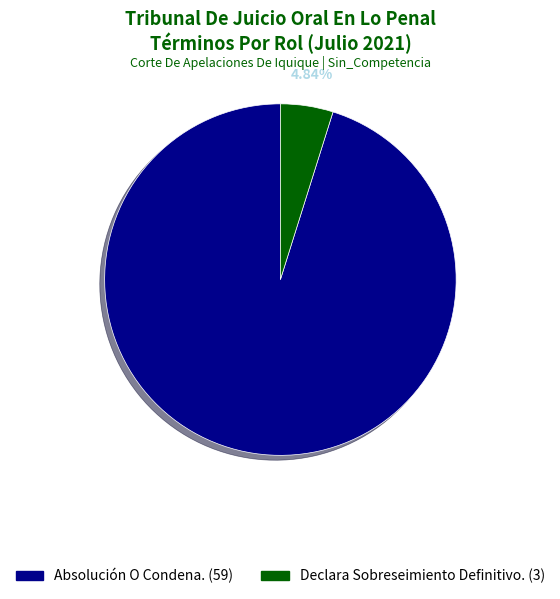

What is the total percentage of Declara Sobreseimiento Definitivo. and Absolución O Condena.?

100.0%